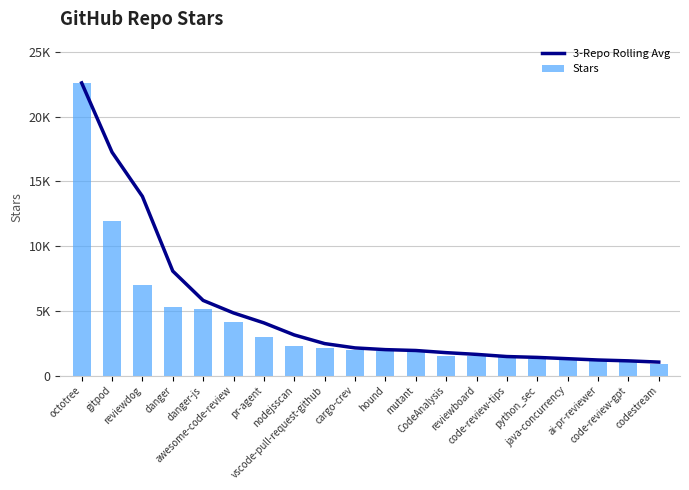

Reading left to right, list all the values displayed in this chart.

3-Repo Rolling Avg: 22600.0	17250.0	13833.3	8066.7	5800.0	4833.3	4066.7	3133.3	2466.7	2133.3	2000.0	1933.3	1766.7	1633.3	1466.7	1400.0	1300.0	1200.0	1133.3	1037.3
Stars: 22600.0	11900.0	7000.0	5300.0	5100.0	4100.0	3000.0	2300.0	2100.0	2000.0	1900.0	1900.0	1500.0	1500.0	1400.0	1300.0	1200.0	1100.0	1100.0	912.0